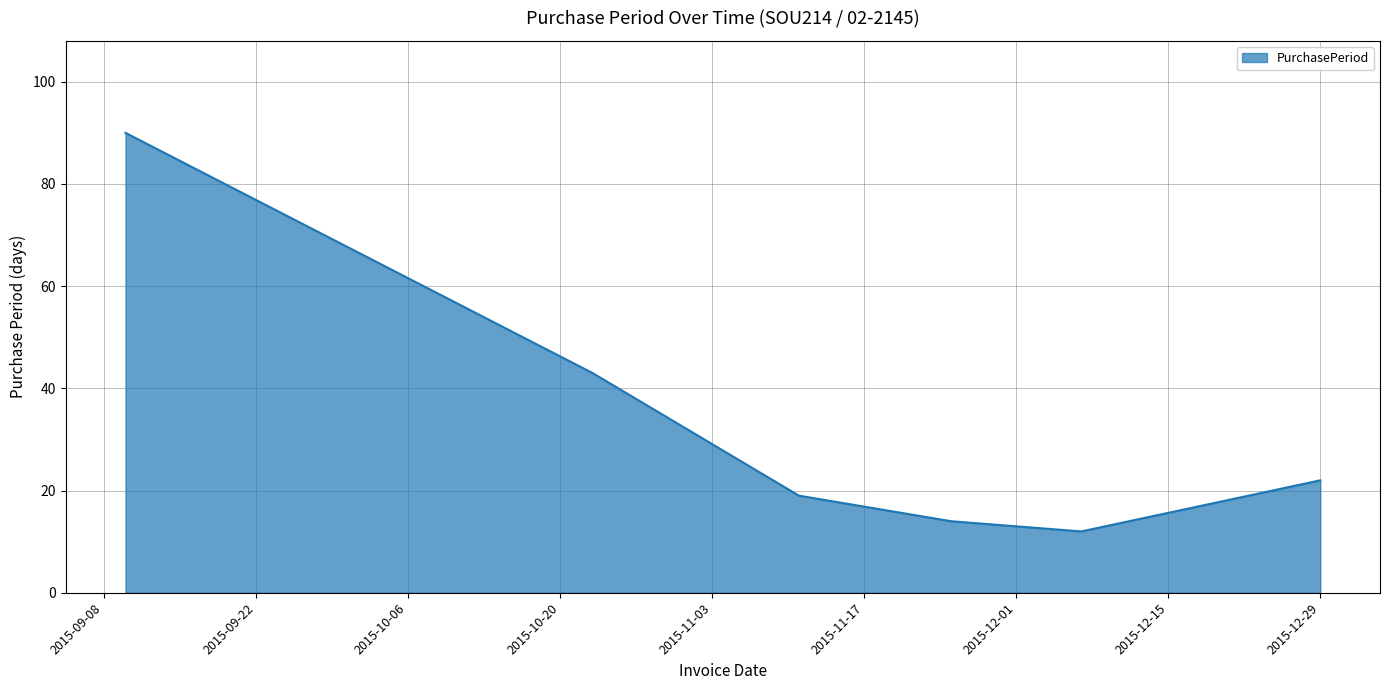

What is the average value?

33